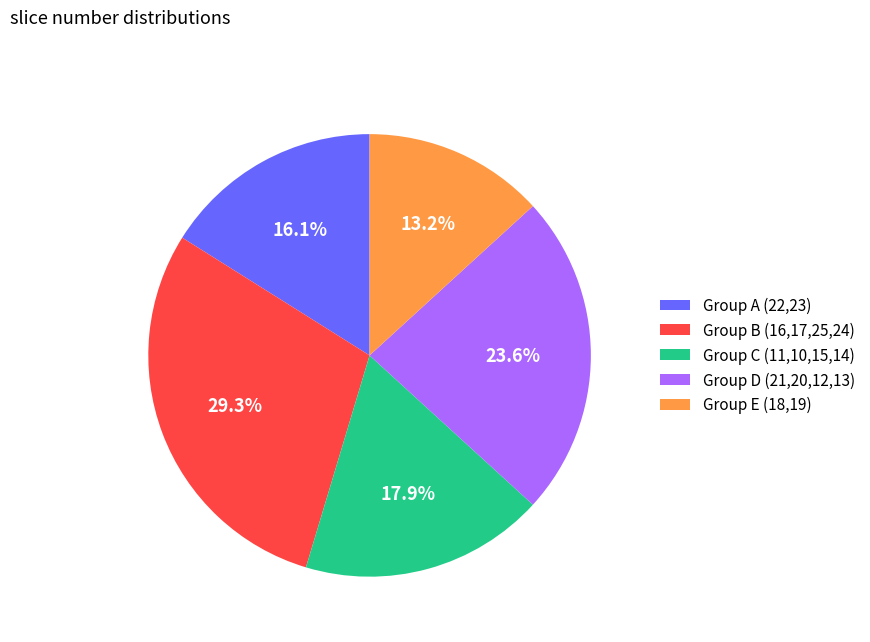

Which category has the smallest portion of the pie?

Group E (18,19)